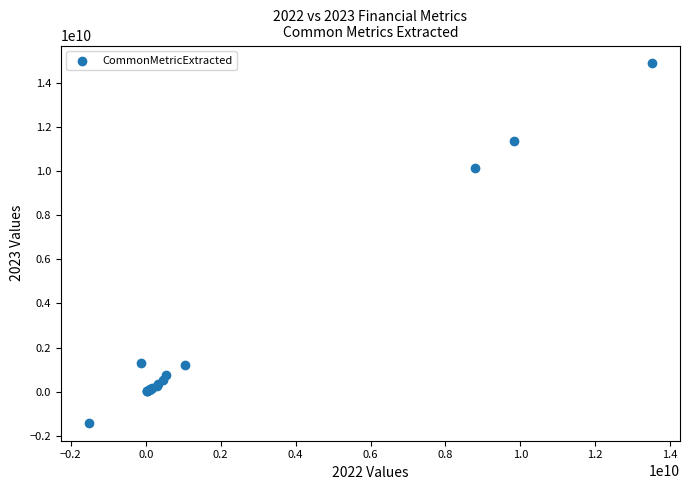

What Y value in the scatter plot is closest to 6734945500?

10150973000